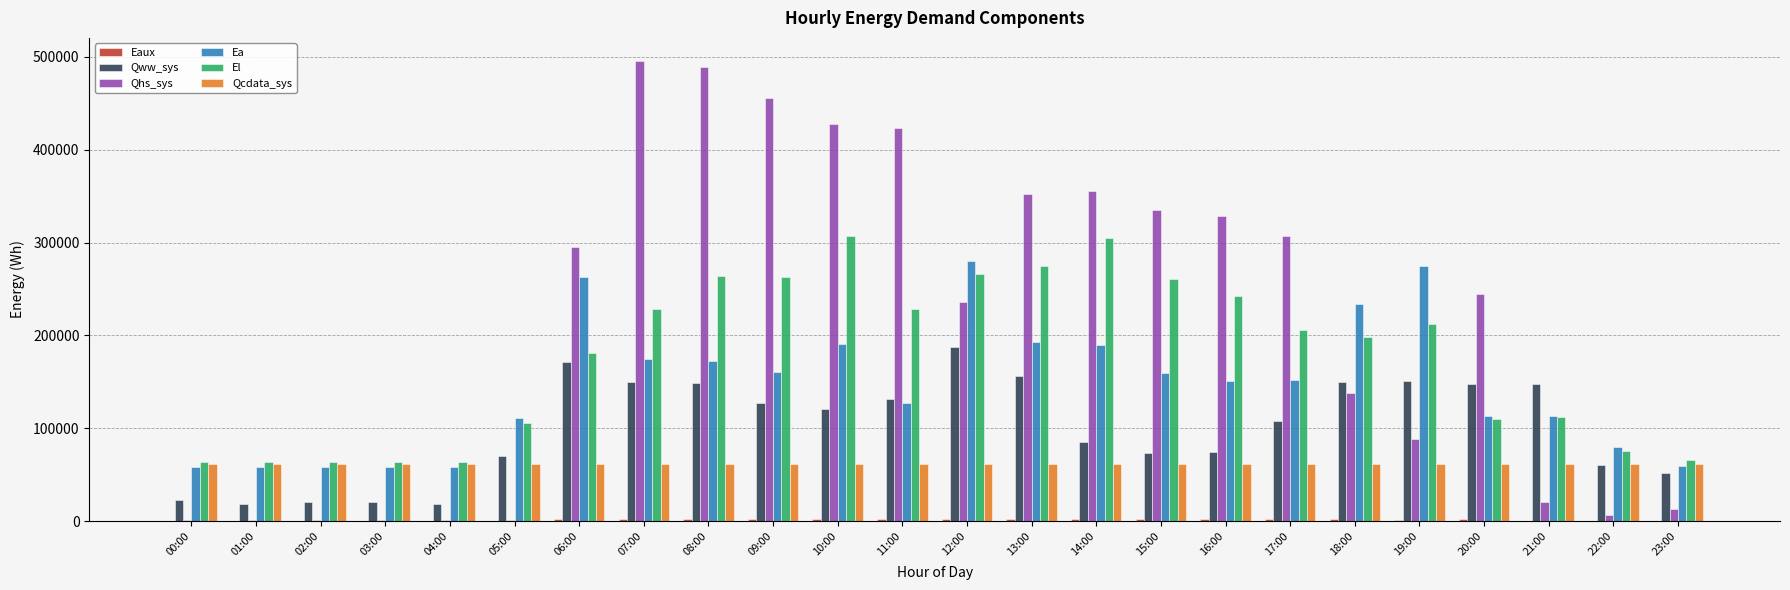

True or false: Ea has a value of 16656.0 at 04:00.

False